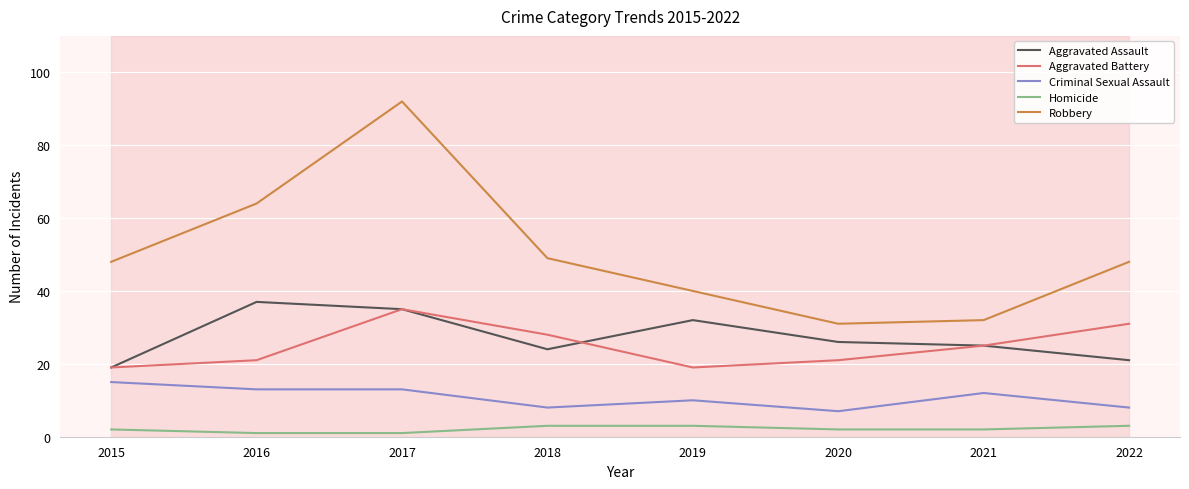

Is it true that Aggravated Battery equals 35 at 2017?

True